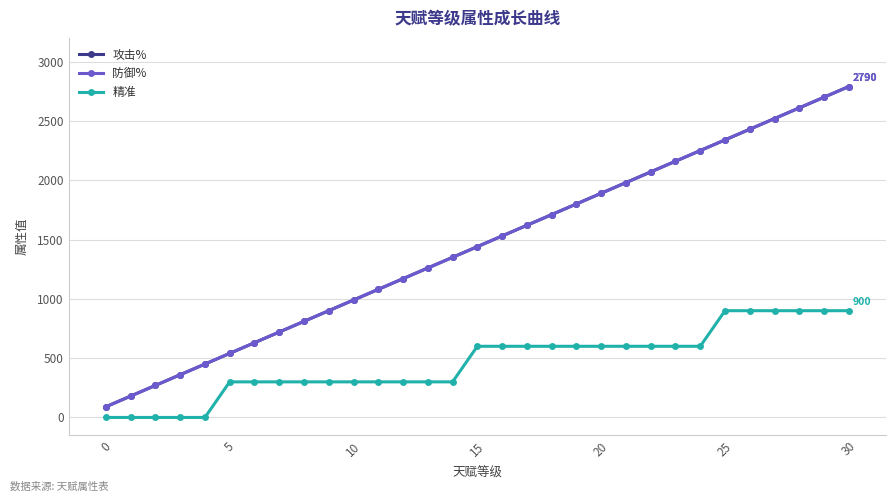

Is this an area chart (filled region under the line)?

No